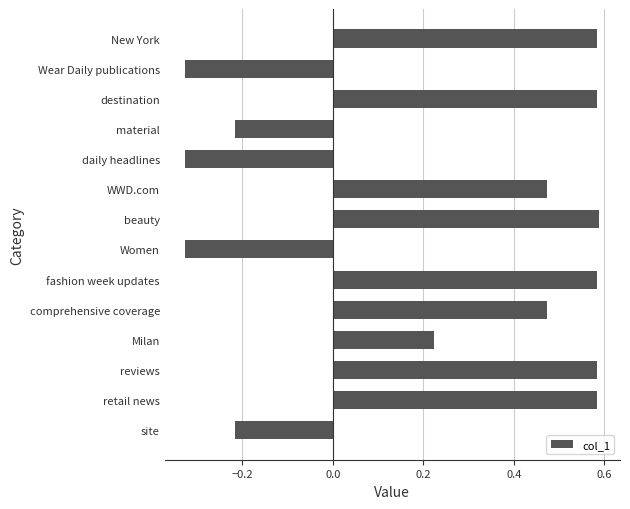

Between material and Women, which is larger?

material